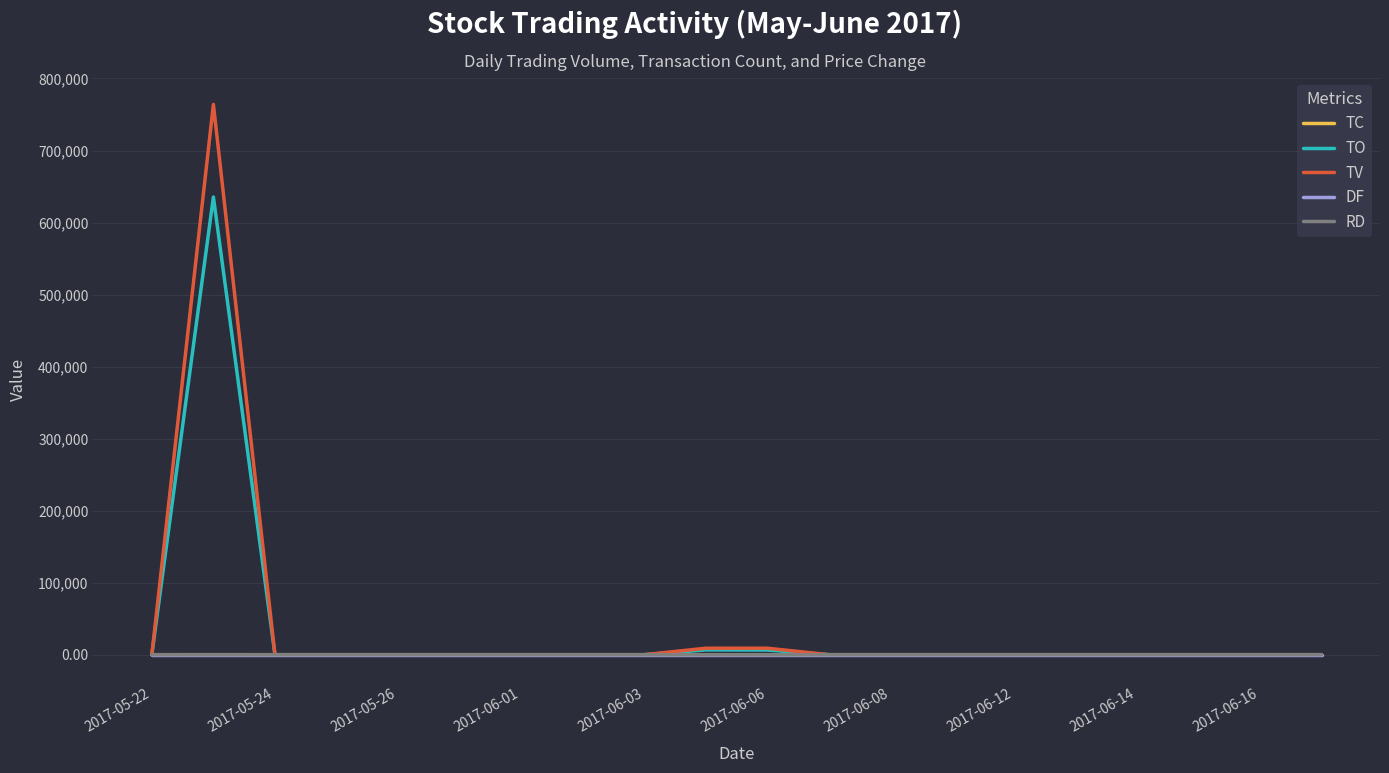

Which series has the widest spread of values?

TV